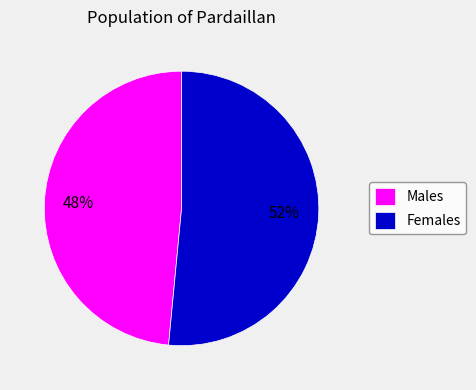

Rank the categories by value from highest to lowest.

Females, Males